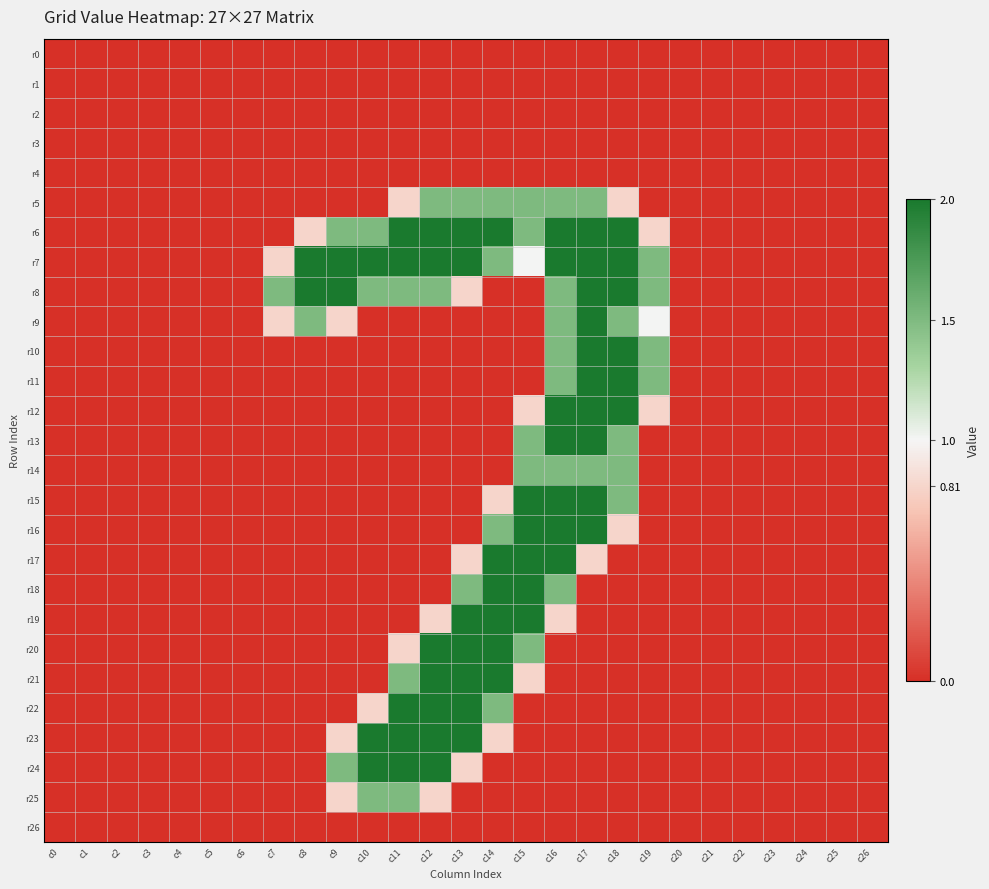

Between c8 and c10, which series saw the biggest shift?

r23